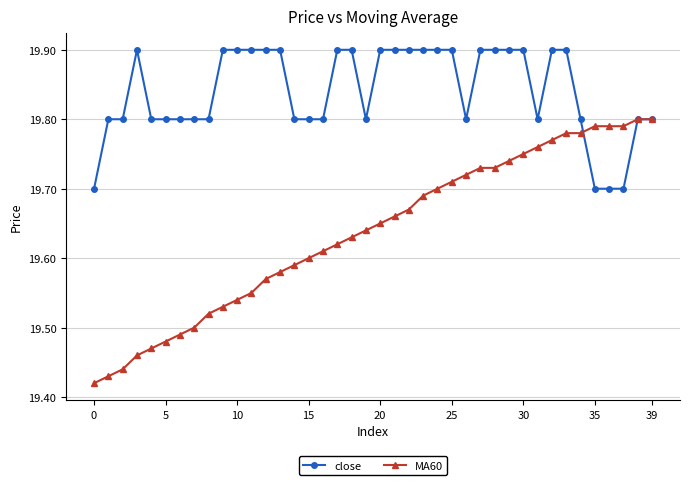

Which series has the largest total across all categories?

close